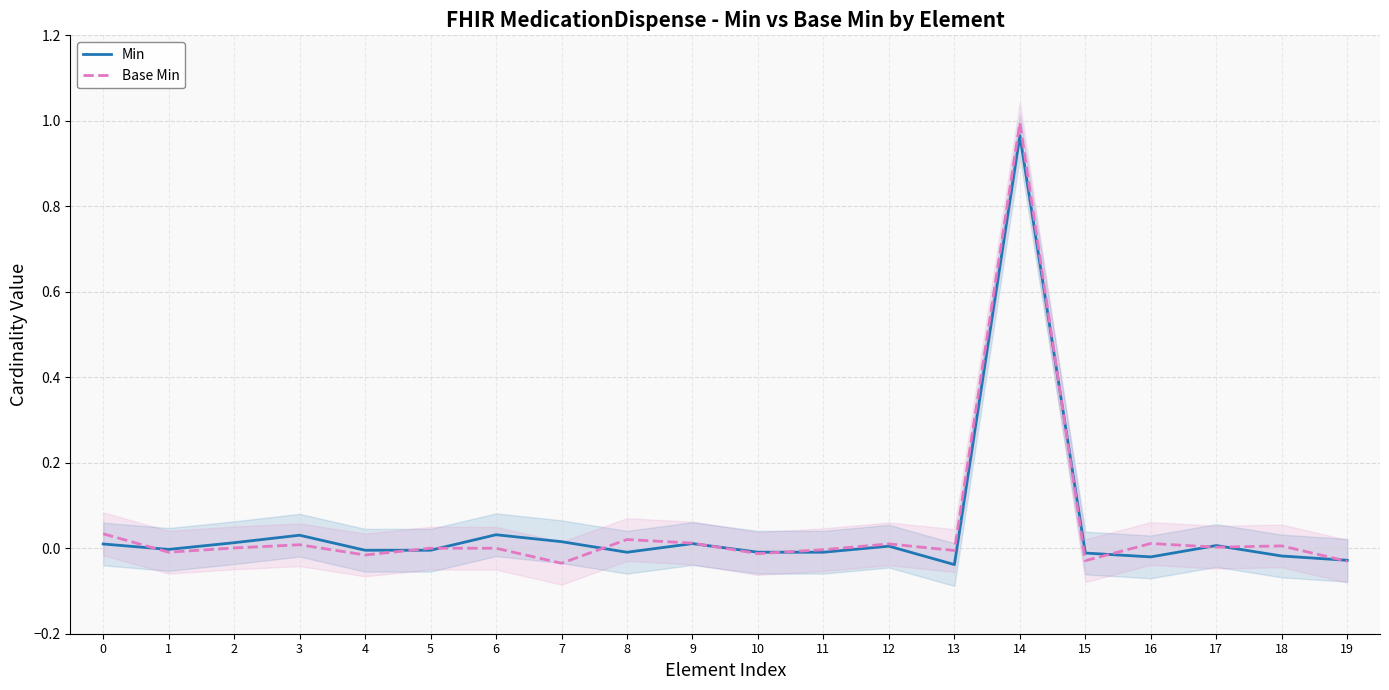

Is it true that Base Min equals -0.0 at 6?

False